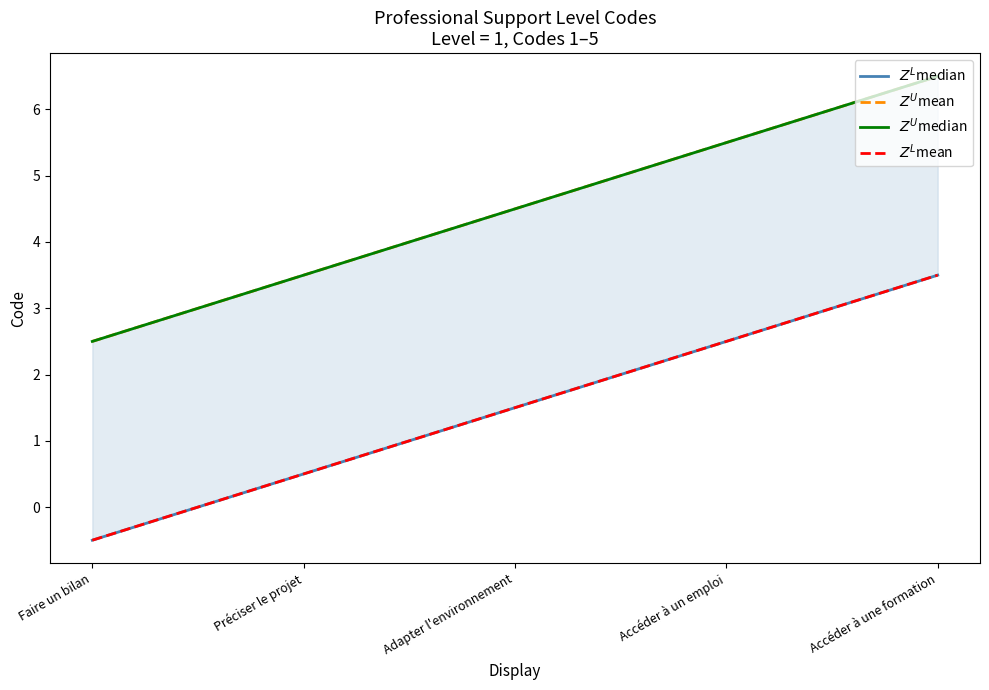

What is the approximate value of $Z^U$median at Adapter l'environnement?

4.5